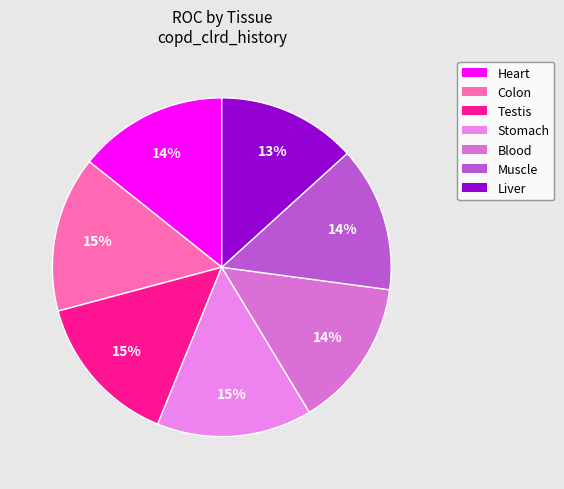

How many slices are in this pie chart?

7